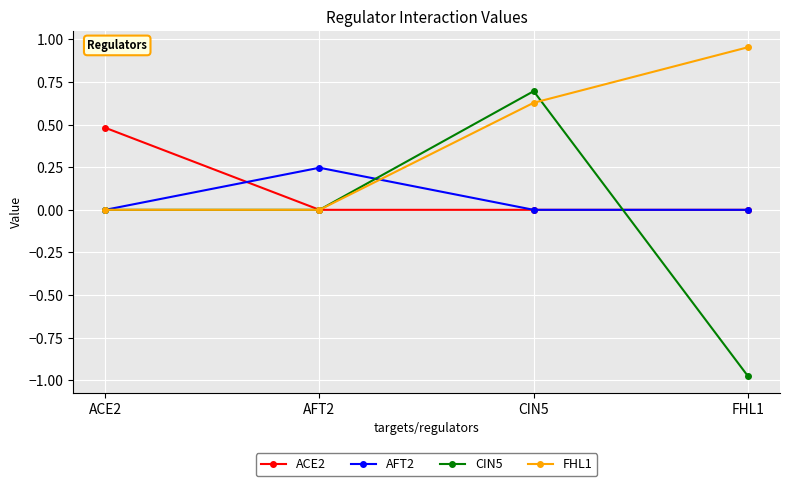

Which category has the lowest value across all series?

FHL1